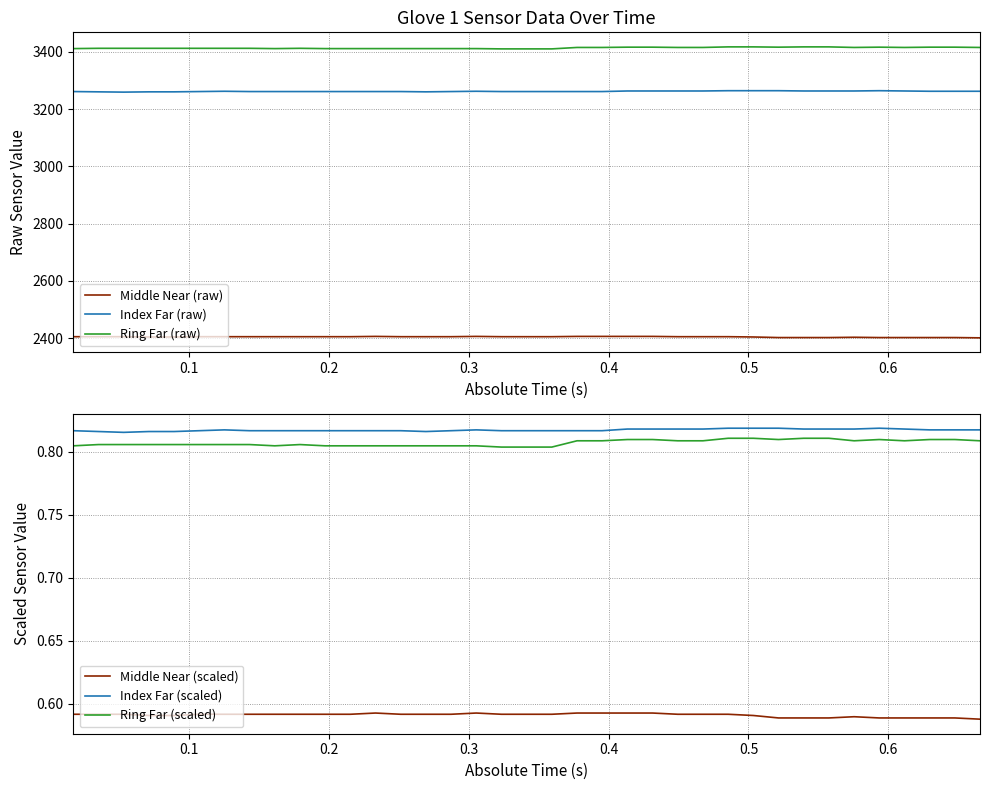

True or false: Middle Near (scaled) and Index Far (scaled) intersect in this chart.

False